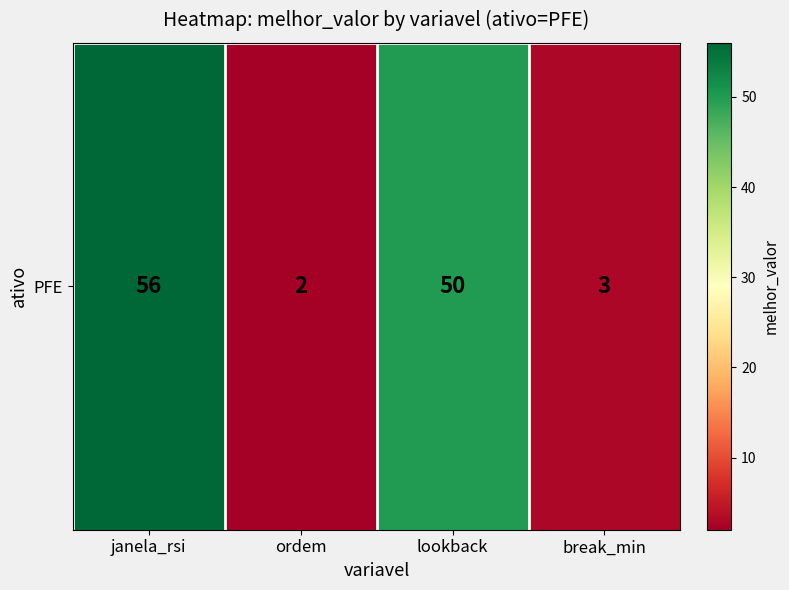

Reading left to right, extract all data points from this chart.

janela_rsi=56	ordem=2	lookback=50	break_min=3